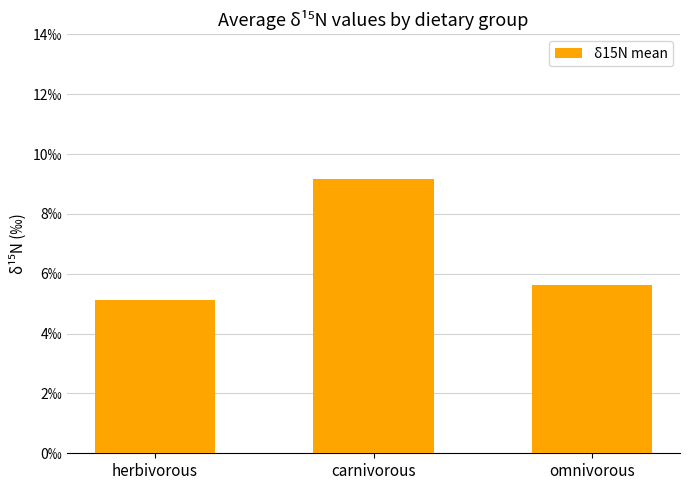

Rank the categories by value from highest to lowest.

carnivorous, omnivorous, herbivorous